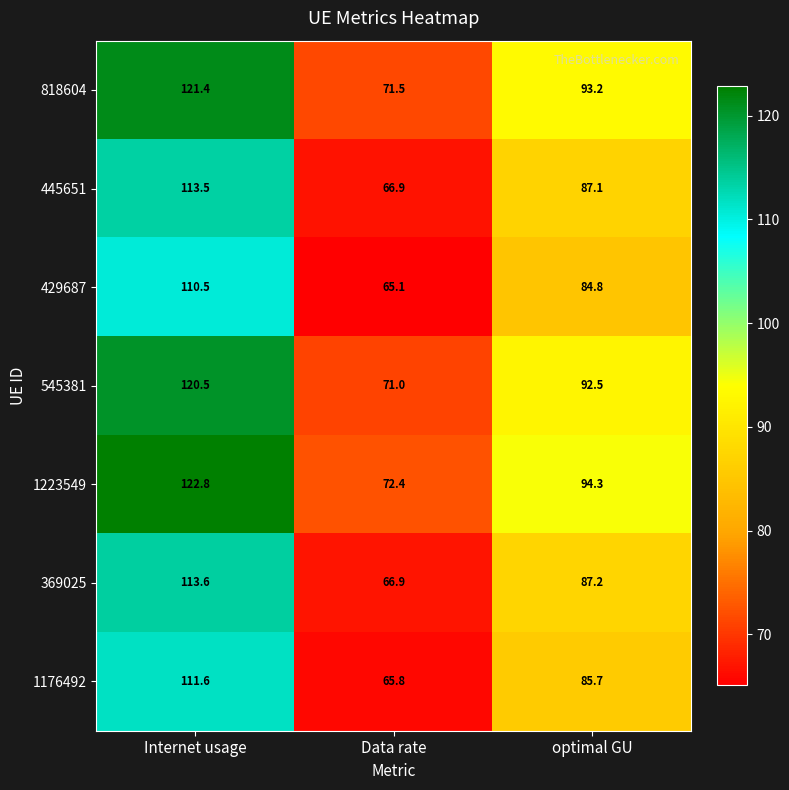

At how many categories does at least one series exceed 106?

1